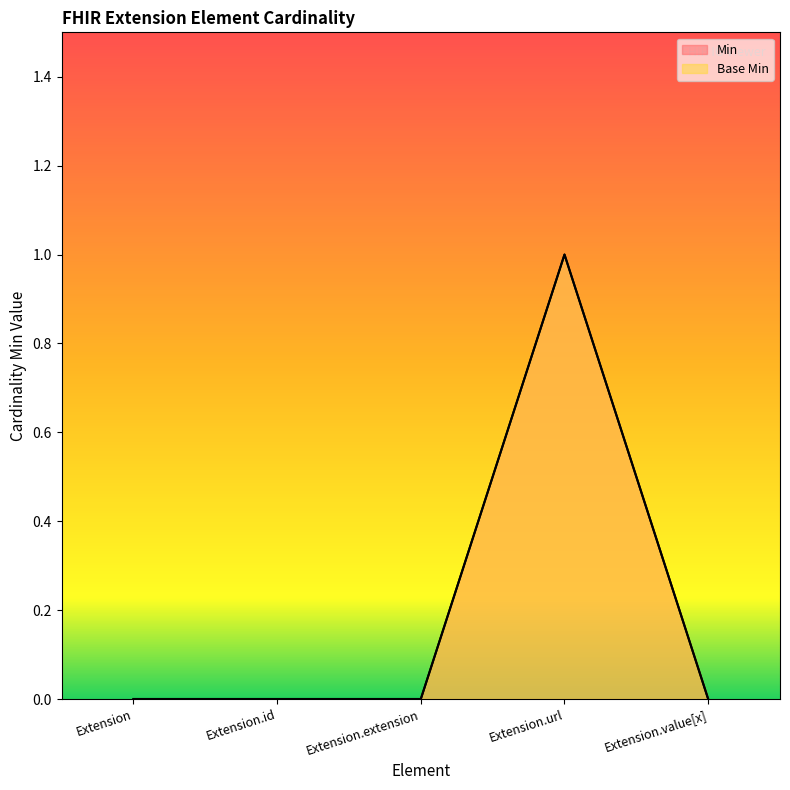

Where is the first local maximum for Min?

Extension.url